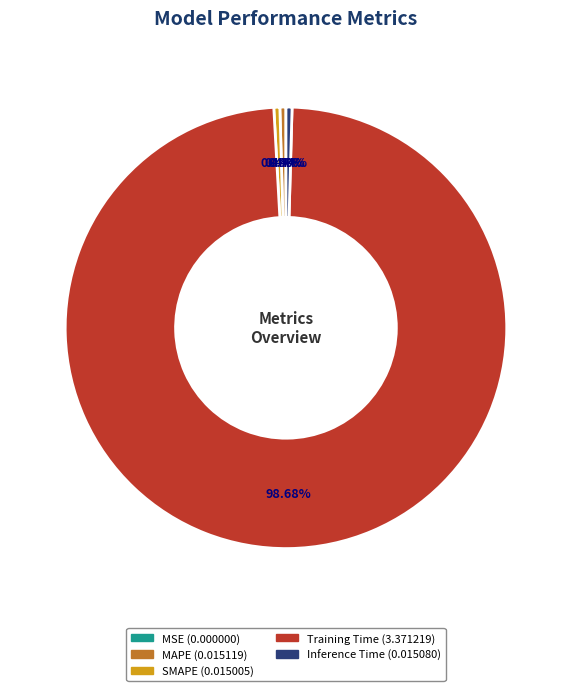

To the nearest percent, what is the combined percentage of Inference Time and SMAPE?

1%